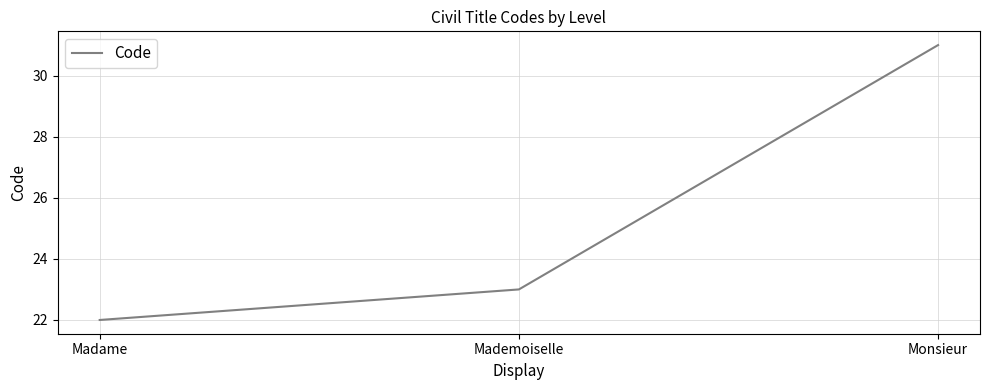

What is the minimum value shown in the chart?

22